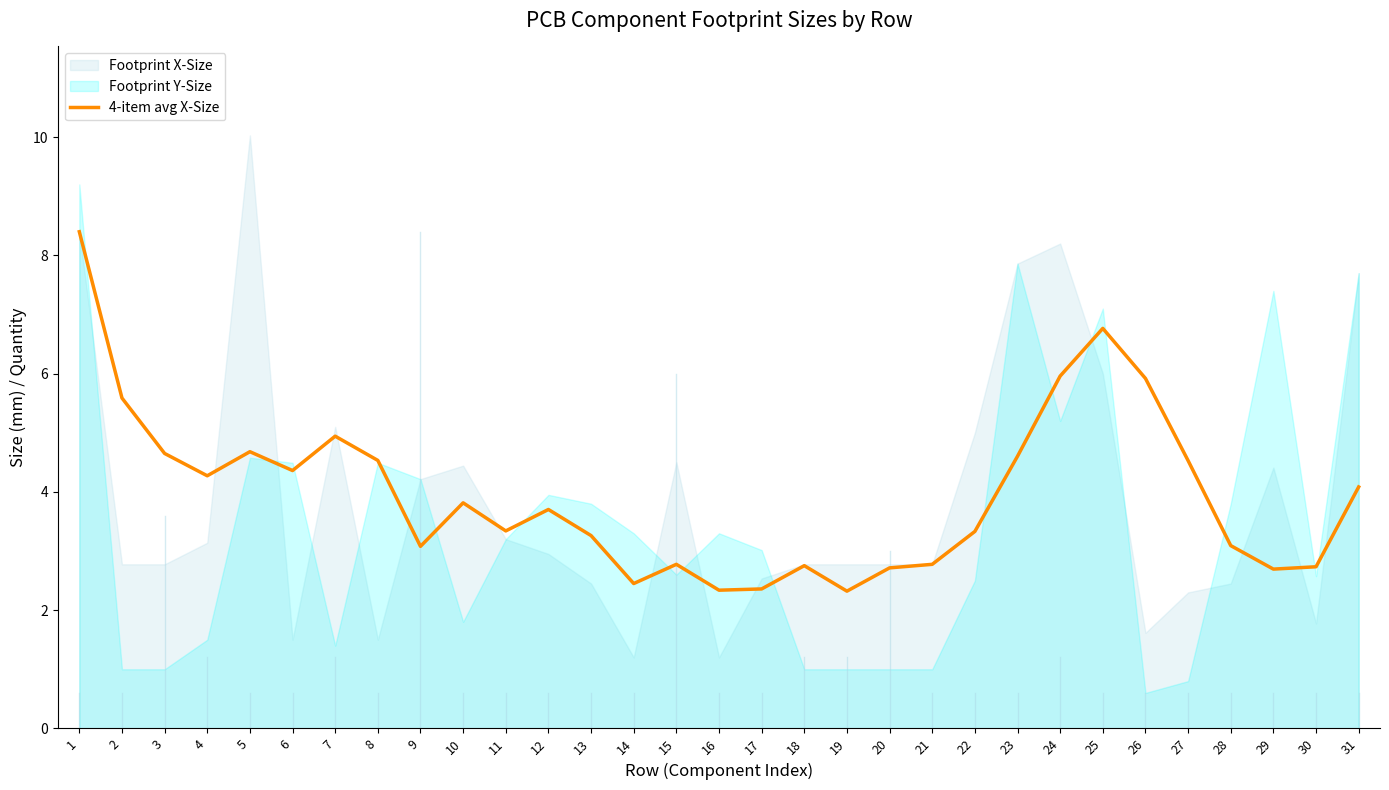

The 4-item avg X-Size series shows 2.8 at 15. True or false?

True